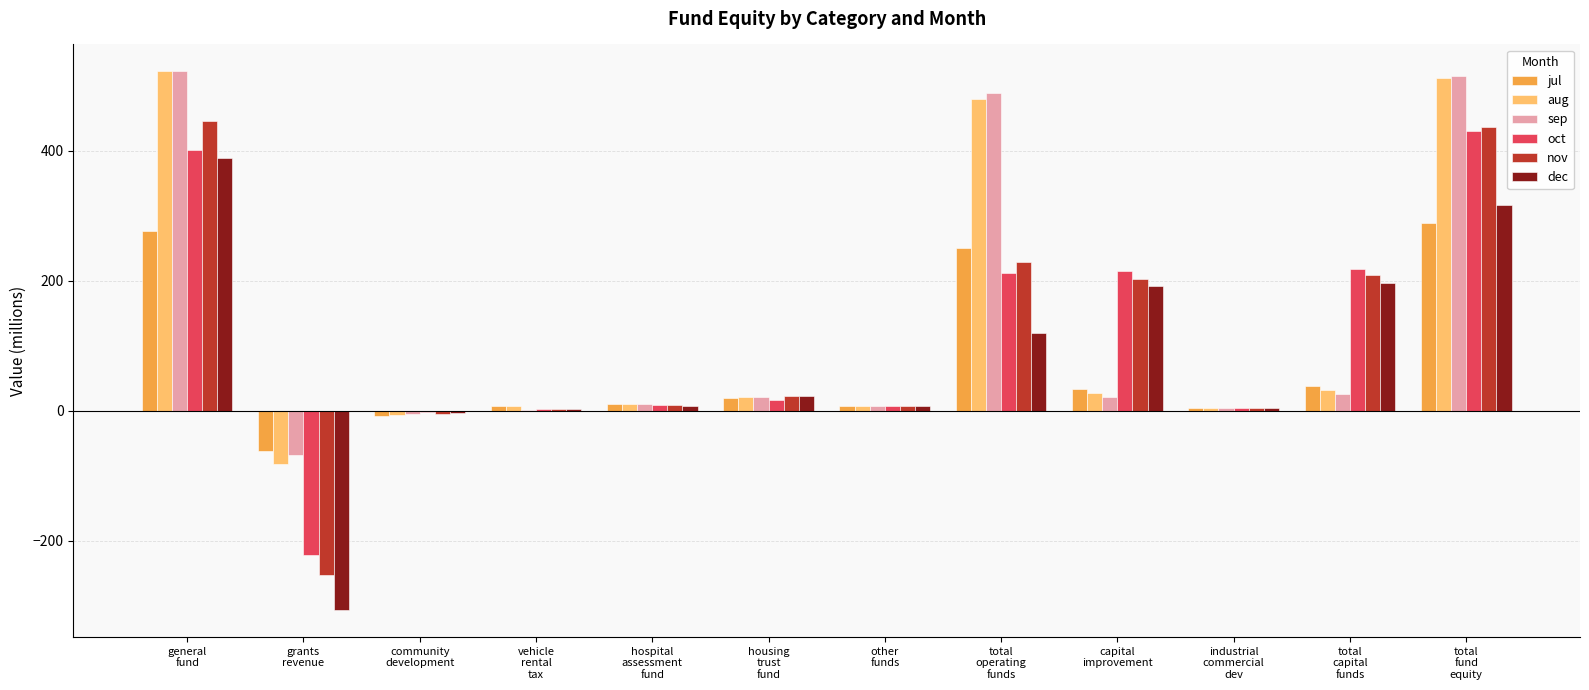

What is the sum of all aug values?

1534.4